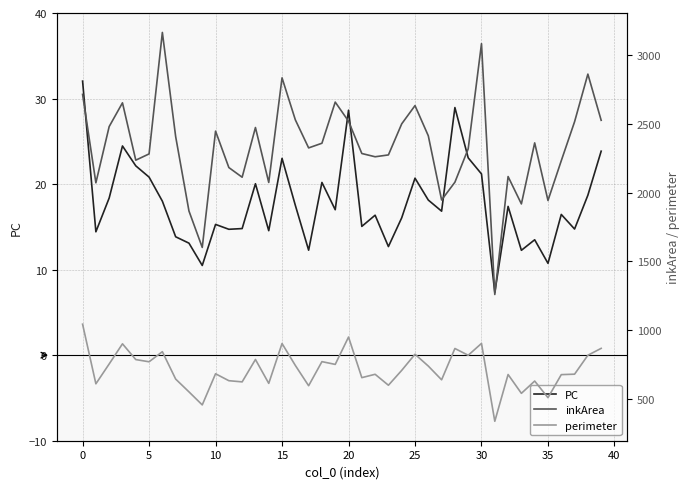

At 20, list the series in order from smallest to largest.

PC, perimeter, inkArea